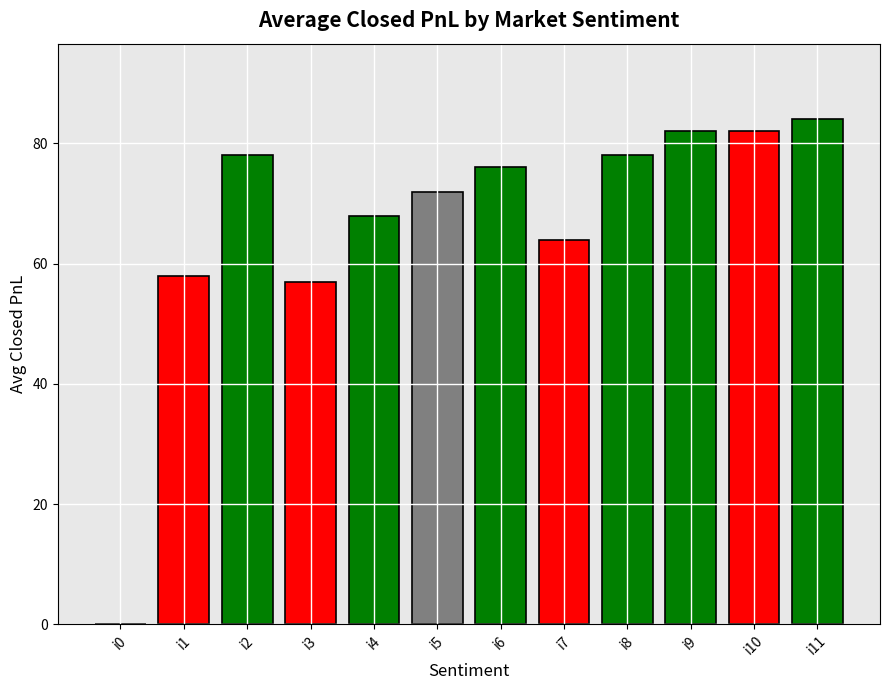

Approximately how many times larger is the value at i10 compared to i7?

1.3